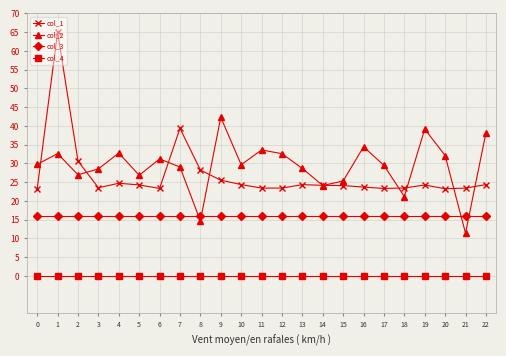

How many lines are shown in the chart?

4